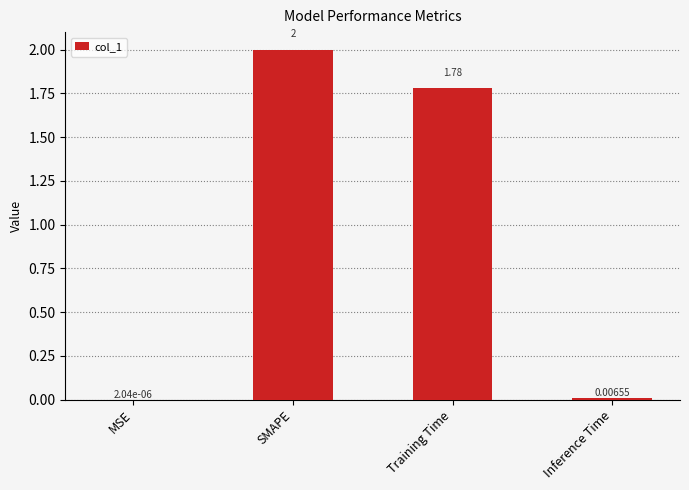

Between MSE and SMAPE, which is larger?

SMAPE